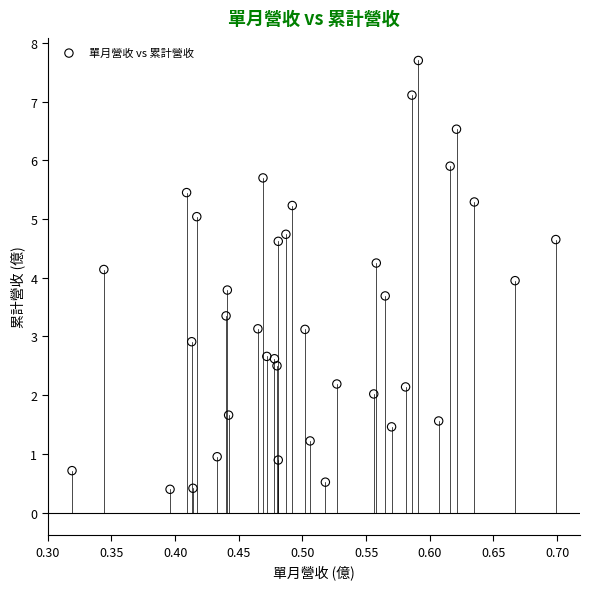

What is the range of X values (max minus min)?

0.4